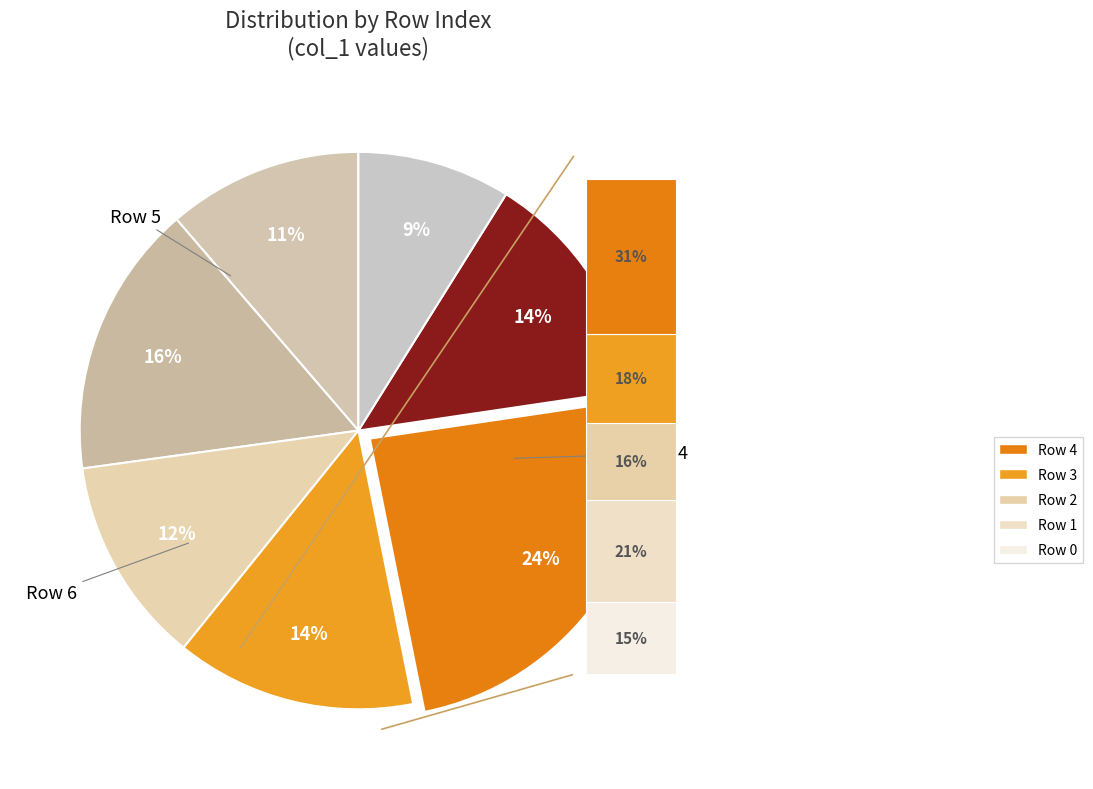

Which slice is the largest?

Row 4